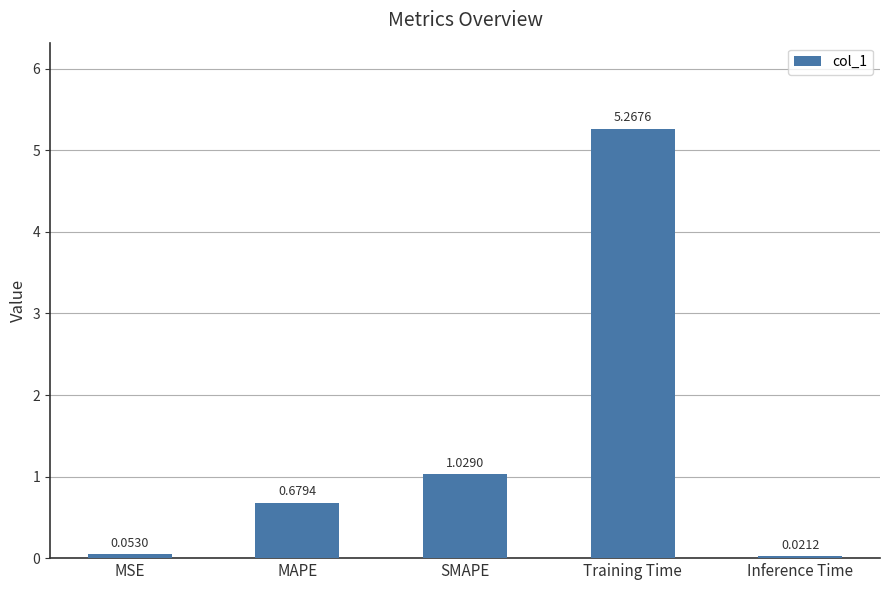

At which label is the value closest to 2?

SMAPE